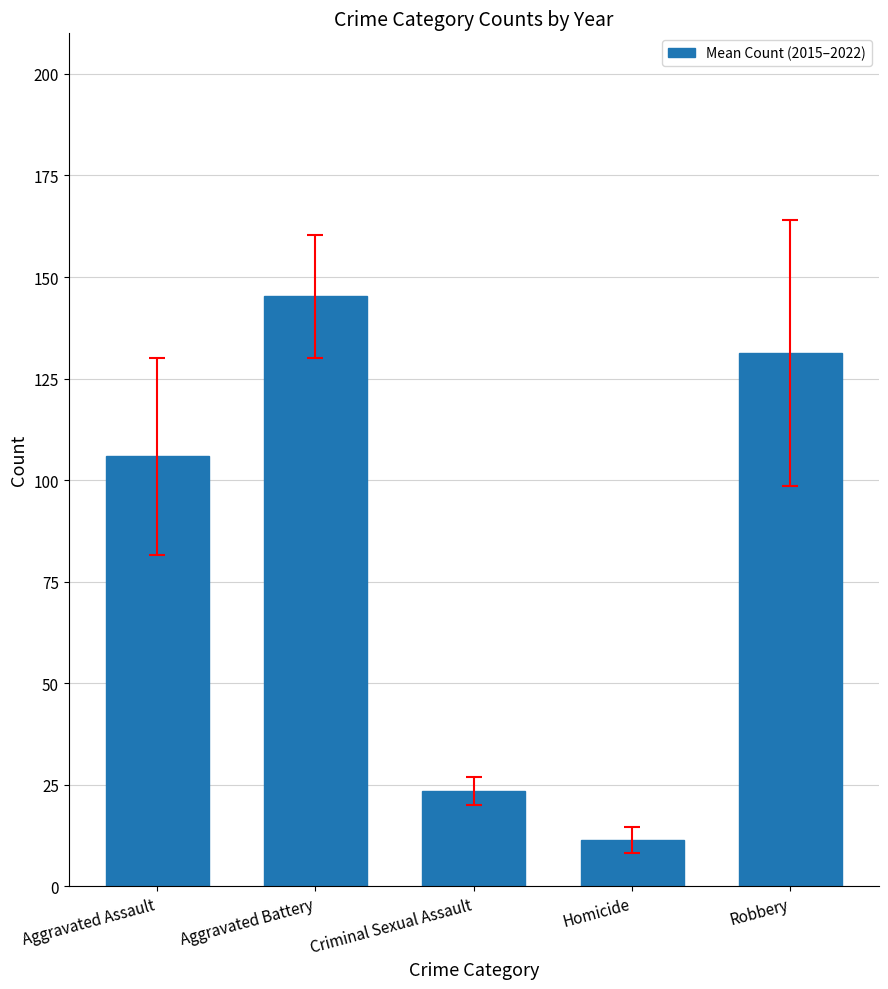

Rank the categories by value from highest to lowest.

Aggravated Battery, Robbery, Aggravated Assault, Criminal Sexual Assault, Homicide